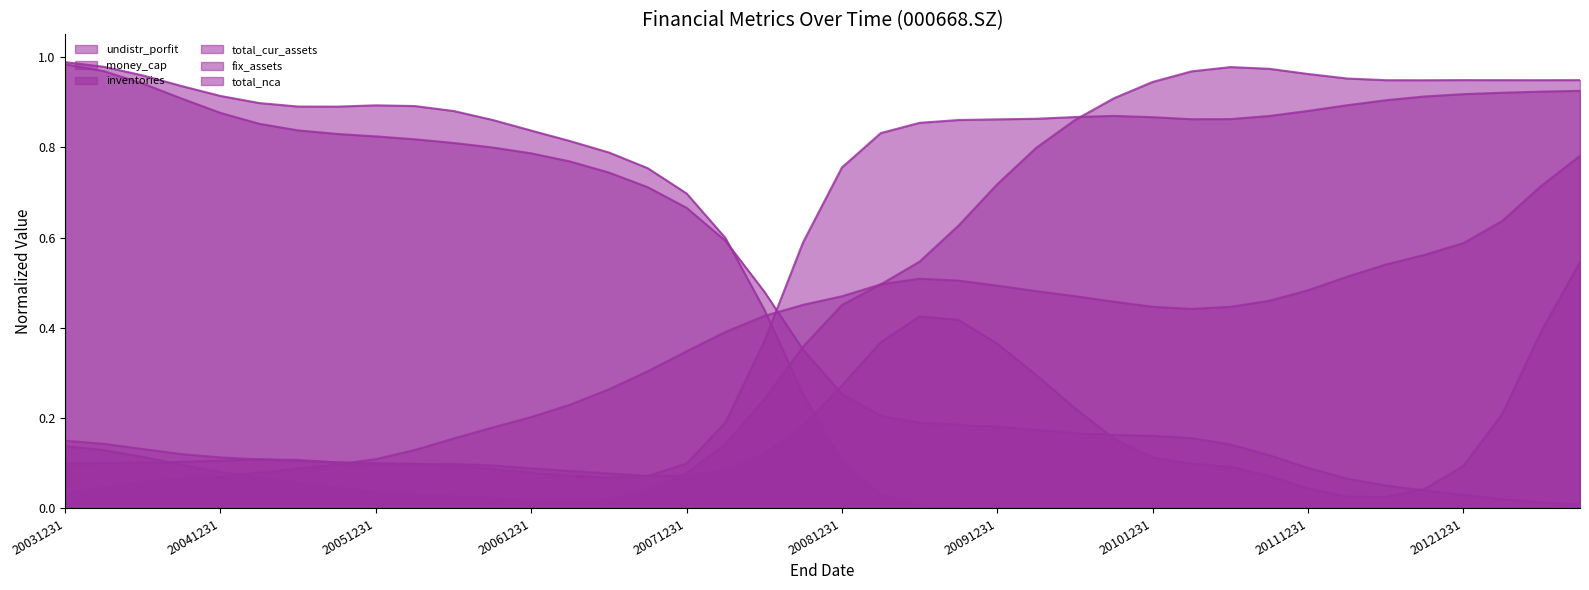

What is the value of the total_nca point at the 16th from the left?

0.7